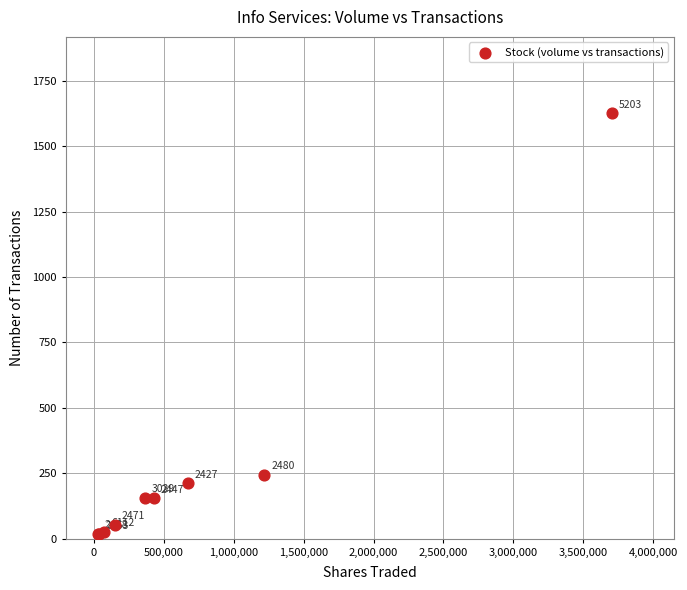

What Y value in the scatter plot is closest to 821?

244